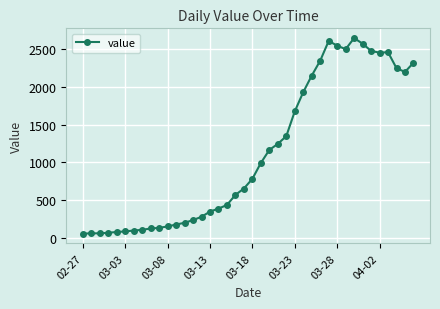

What is the smallest value displayed?

61